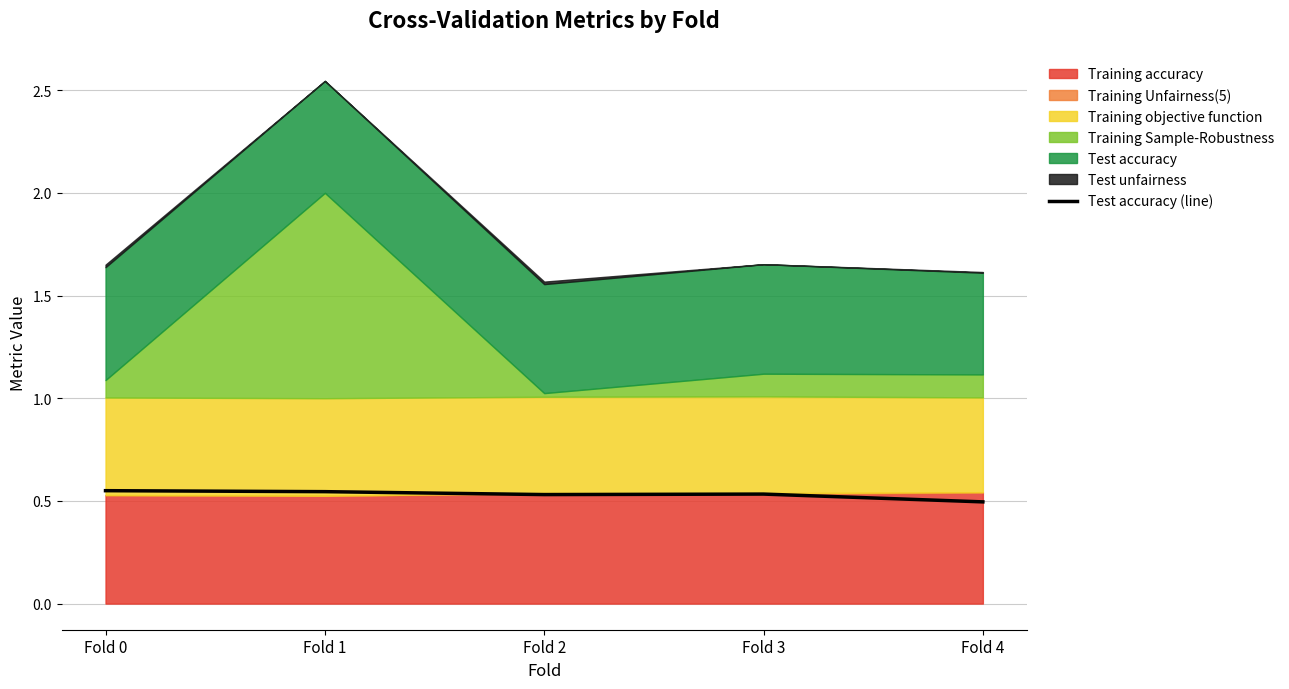

Rank the categories by value from highest to lowest.

Fold 0, Fold 1, Fold 3, Fold 2, Fold 4